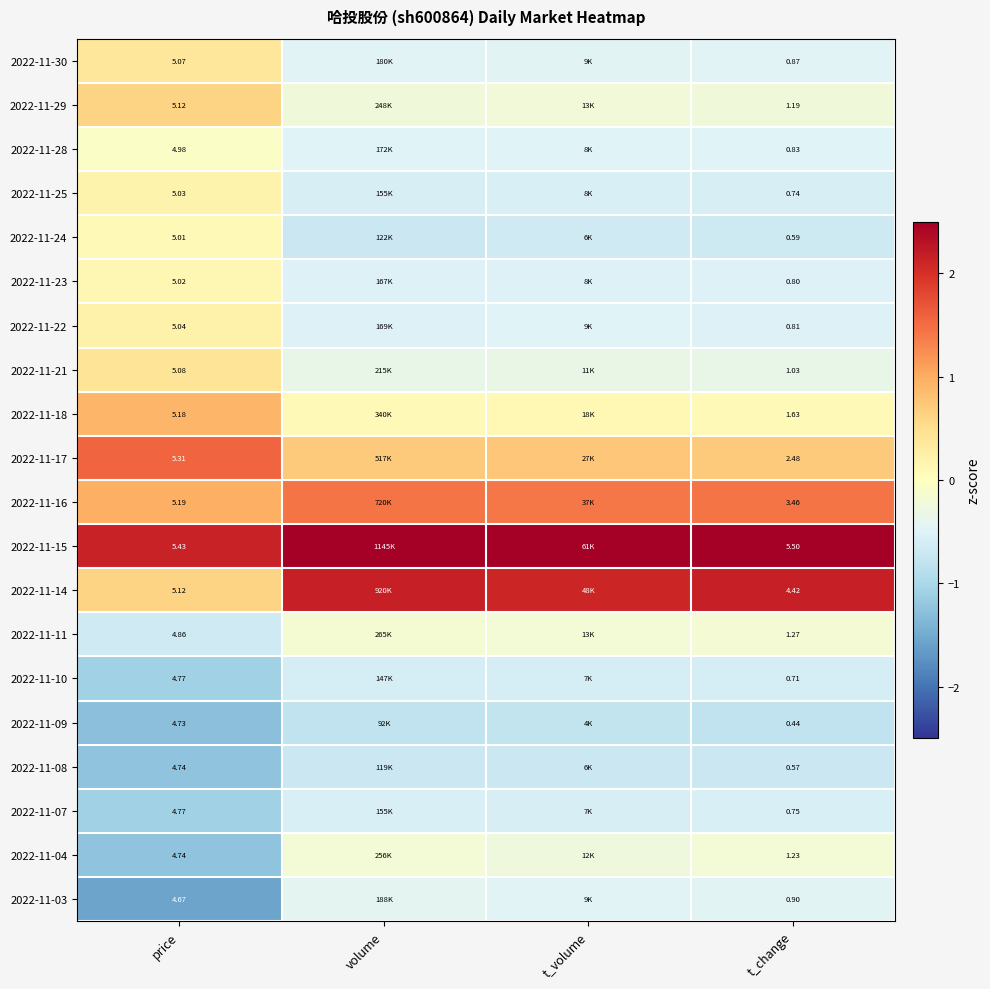

Is the value of 2022-11-28 at price greater than the value of 2022-11-08 at t_change?

Yes